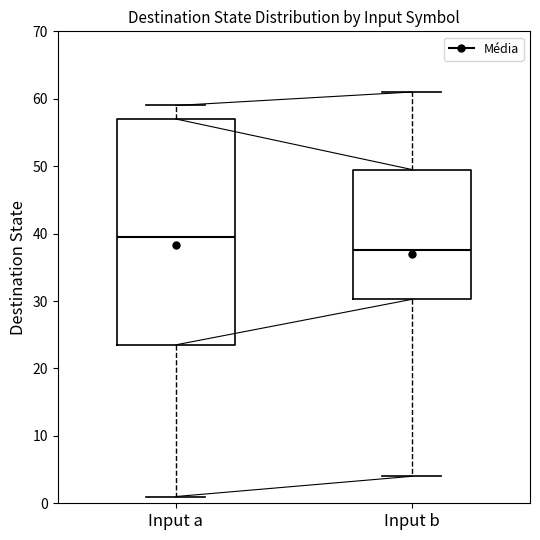

Which box is the tallest, from its lower edge to its upper edge?

Input a